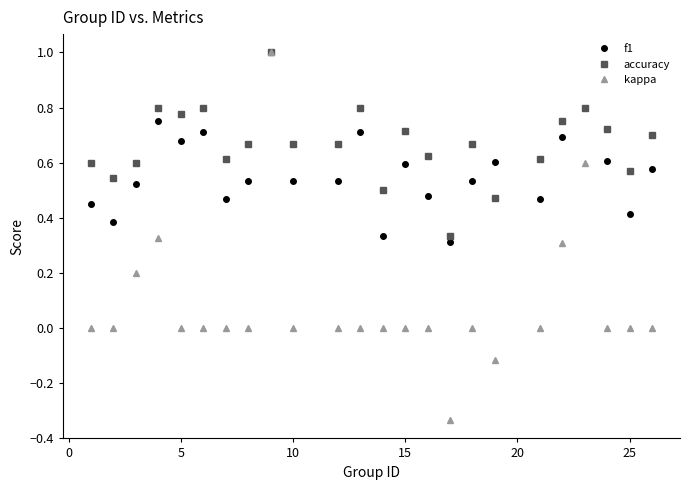

Which series has the largest total across all categories?

accuracy